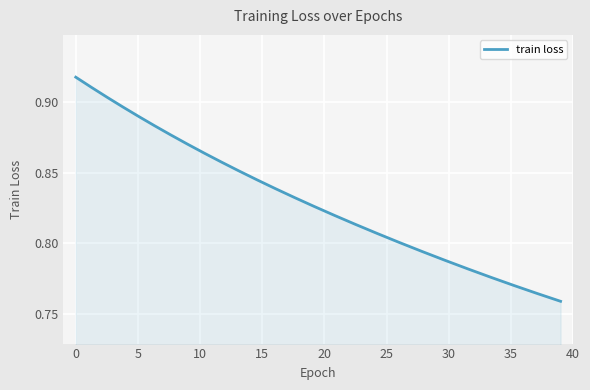

Does the chart display data point markers on the line(s)?

No